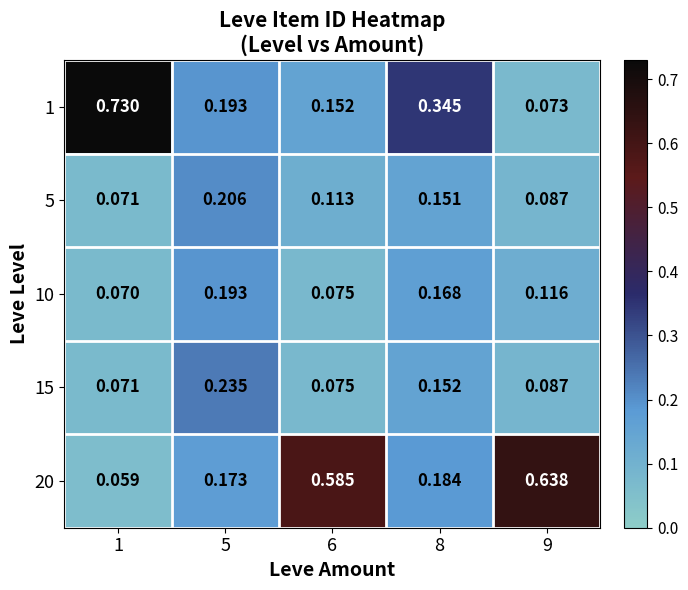

Is the value of 15 at 5 greater than the value of 10 at 1?

Yes